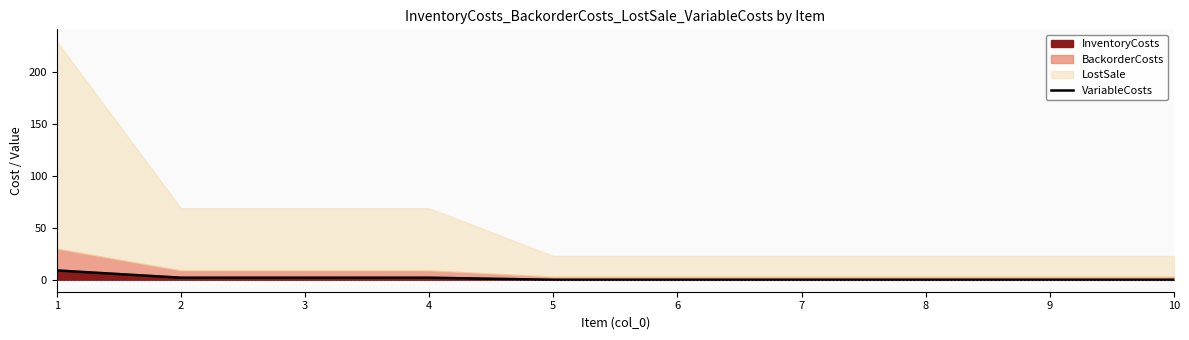

Count the values in the range 0 to 2.

9